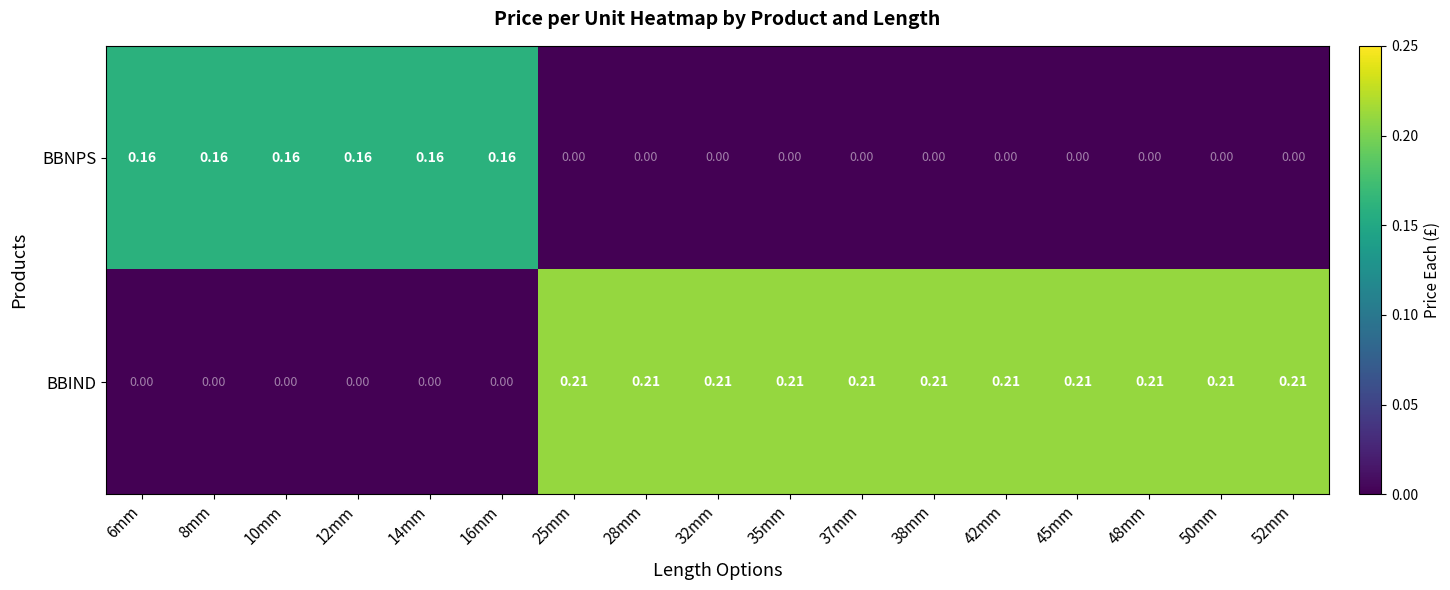

List the series in order of their peak value, highest first.

BBIND, BBNPS